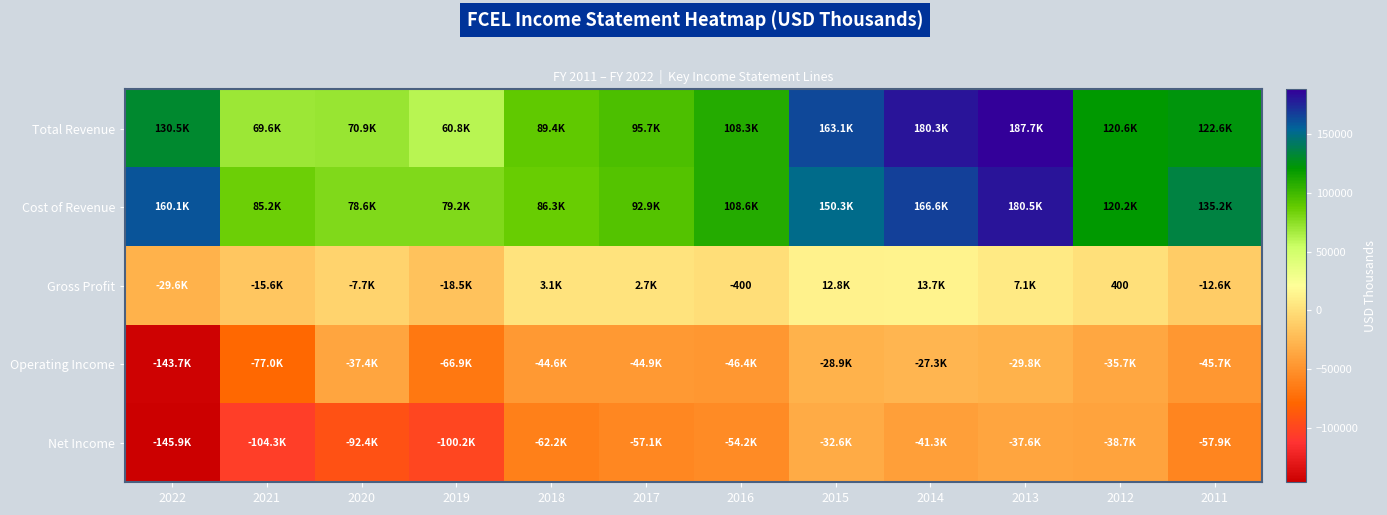

What is the minimum value for Gross Profit?

-29600